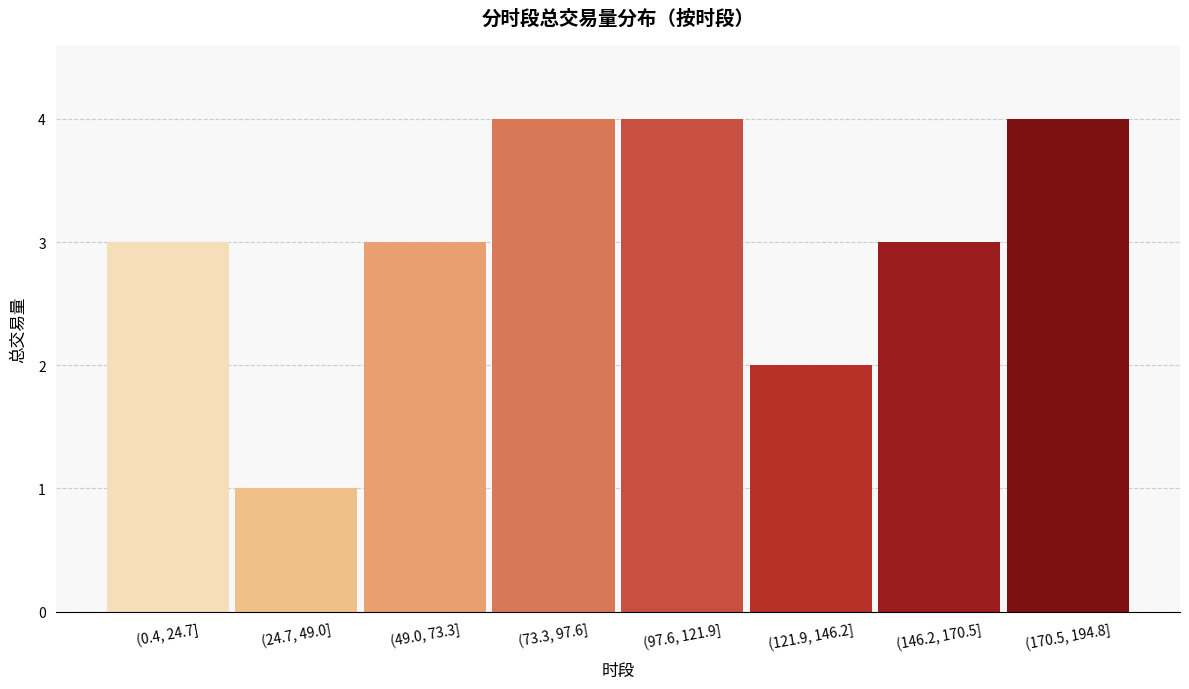

Reading right to left, extract all data points from this chart.

4	3	2	4	4	3	1	3